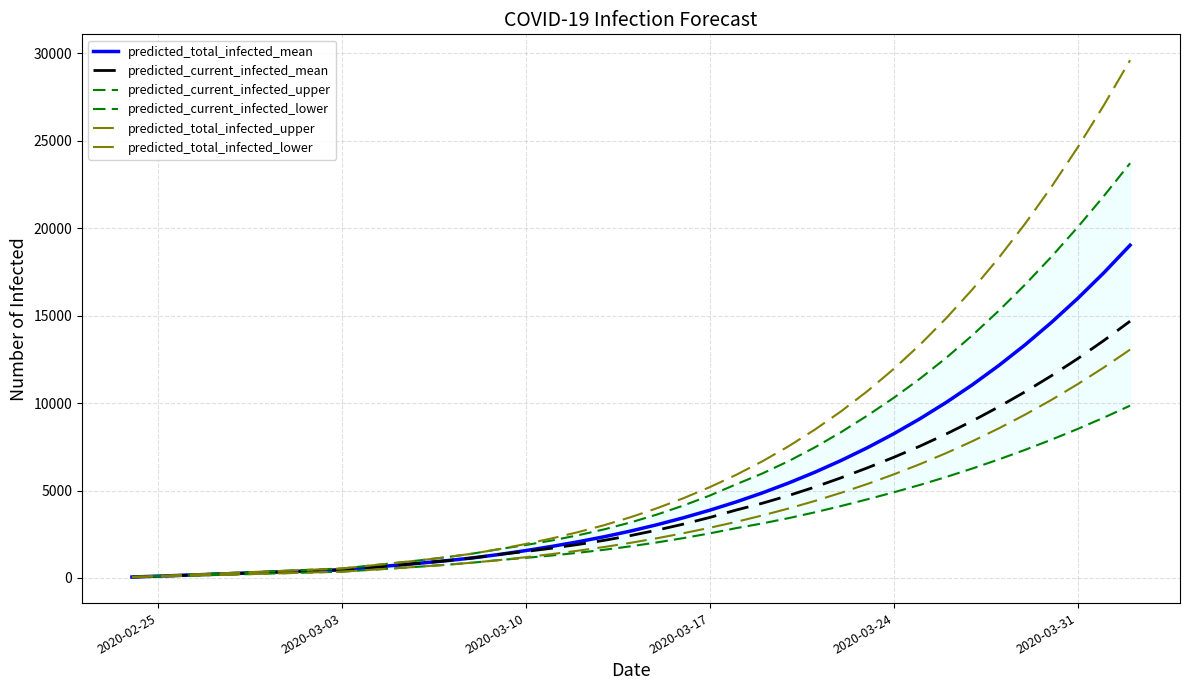

What is the average value of the predicted_total_infected_upper series?

7287